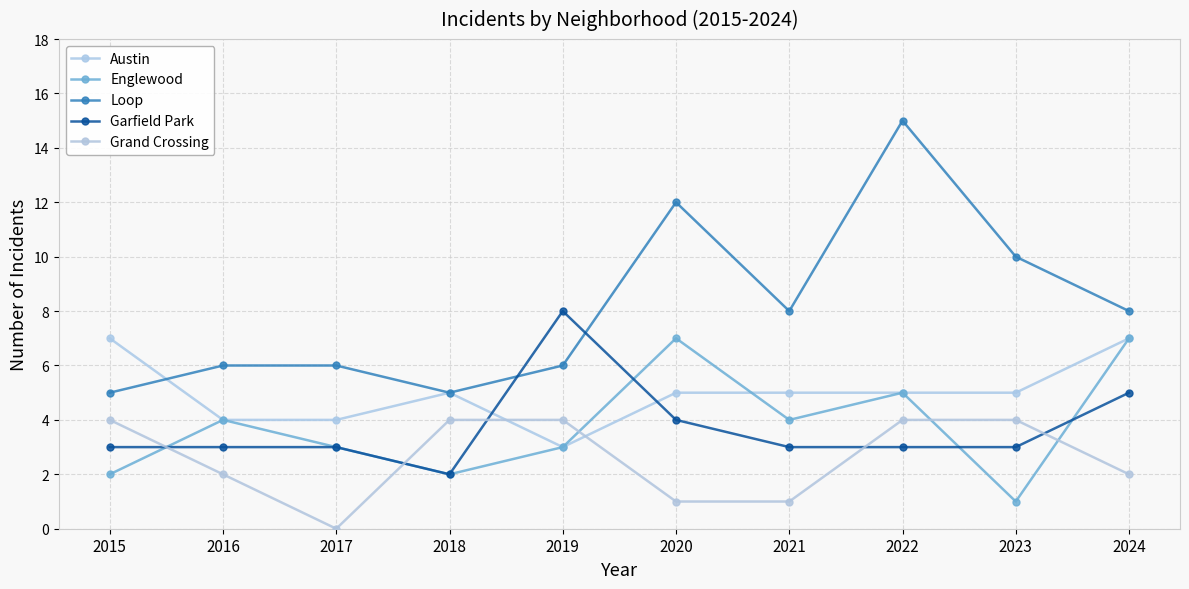

Which has a higher value, 2022 or 2020?

2022